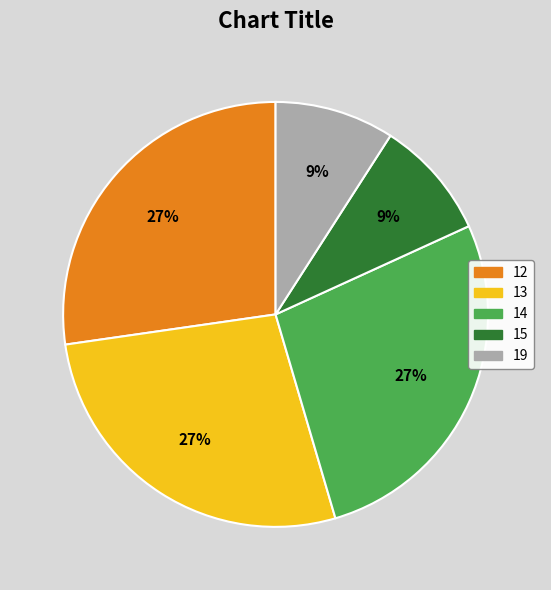

True or false: 12 accounts for 19% of the total.

False